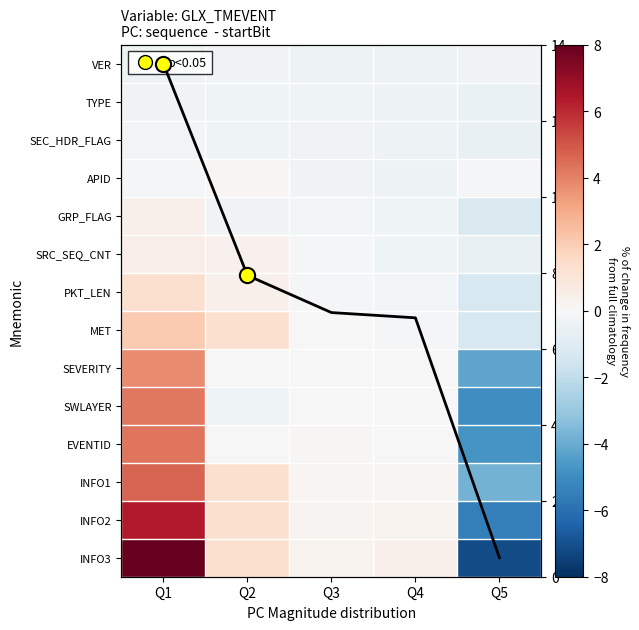

At which label is SWLAYER closest to 0?

Q4